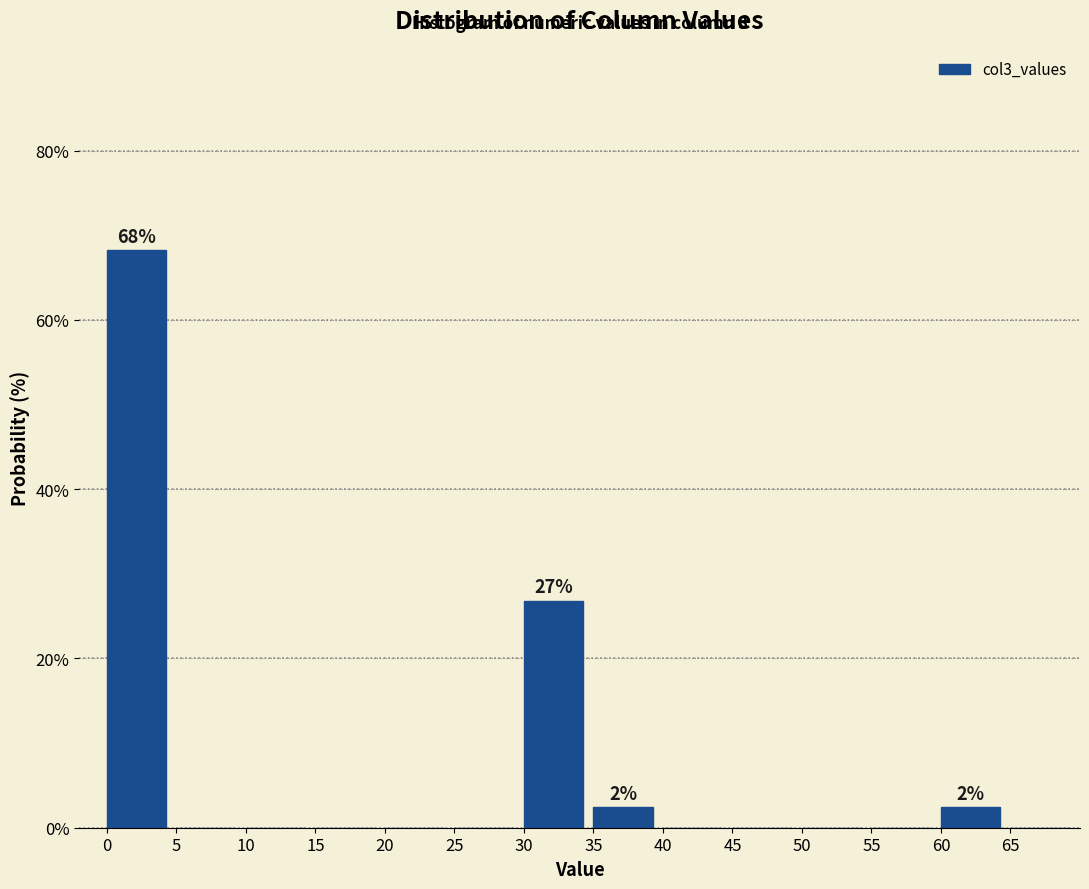

Which range on the x-axis has the tallest bar?

0 to 5